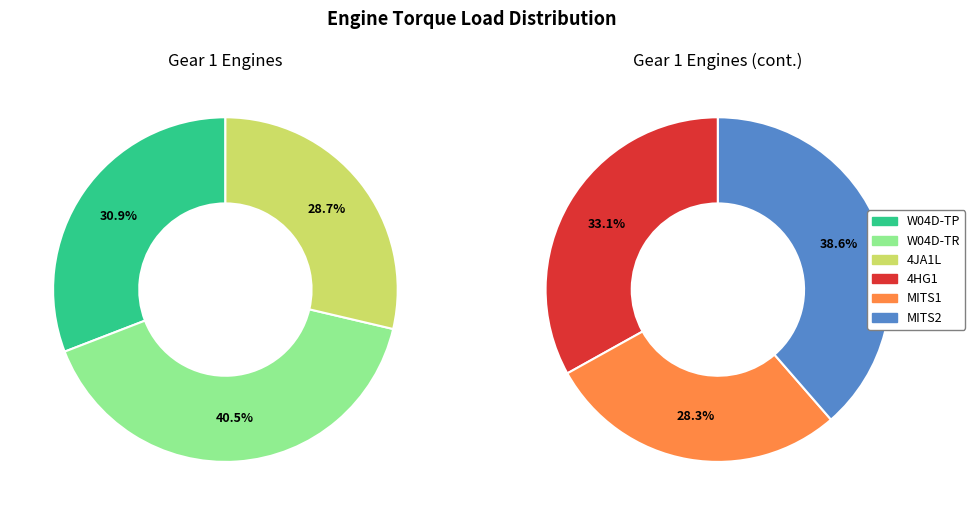

How much of the chart is everything except MITS2?

80.7%